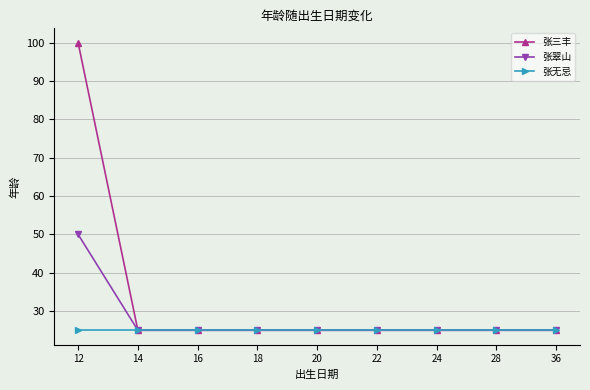

At 12, list the series in order from smallest to largest.

张无忌, 张翠山, 张三丰